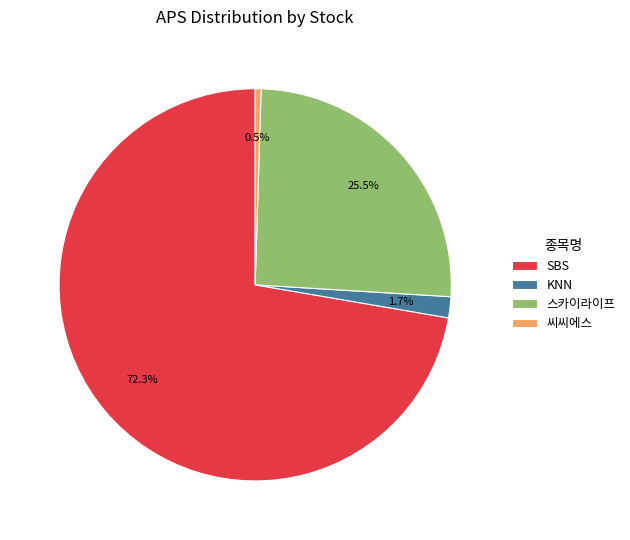

What is the ratio of the value at 스카이라이프 to the value at SBS?

0.4